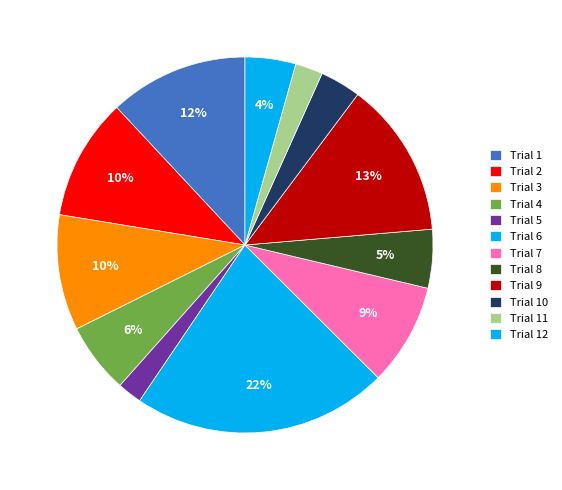

The Trial 1 slice represents 2% of the pie. True or false?

False